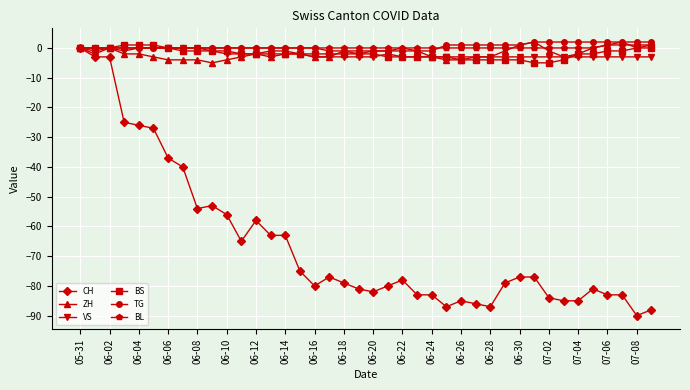

What is the value of the BS point at the 14th from the left?

-2